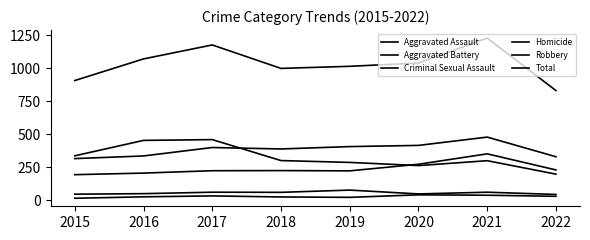

True or false: Homicide and Criminal Sexual Assault intersect in this chart.

False